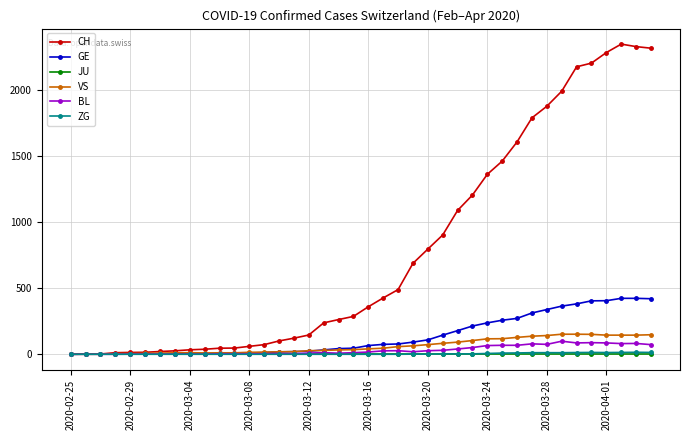

Which series has the widest spread of values?

CH